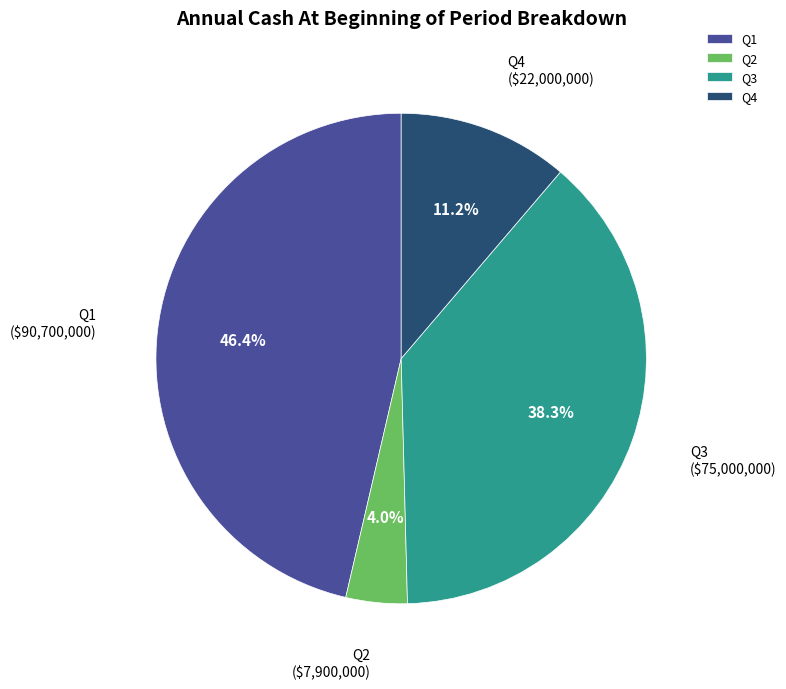

To the nearest percent, what percentage of the pie is Q4?

11%